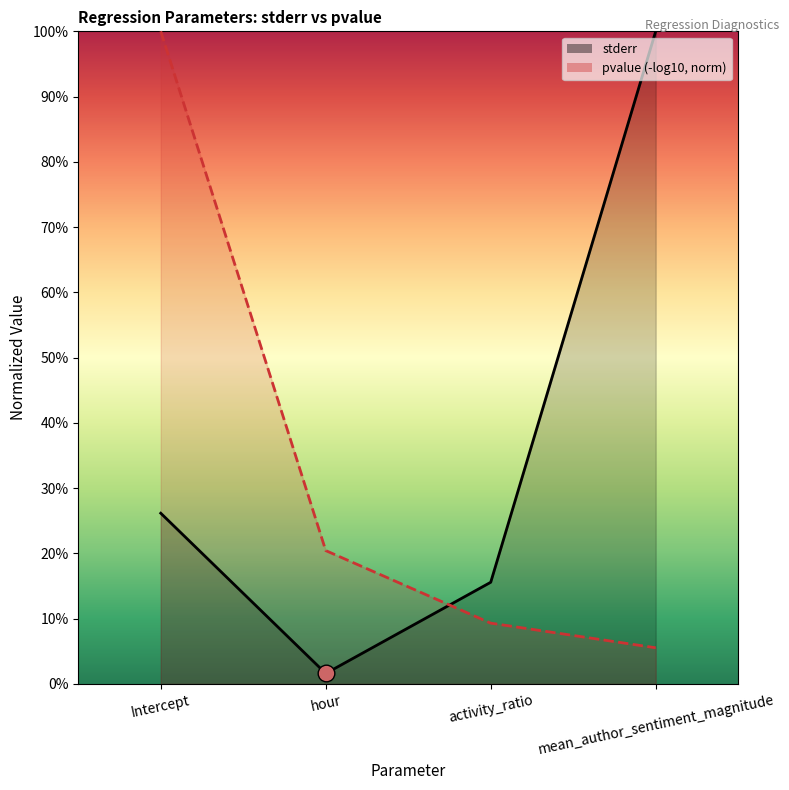

Reading left to right, extract all data points from this chart.

0.3	0.0	0.2	1.0